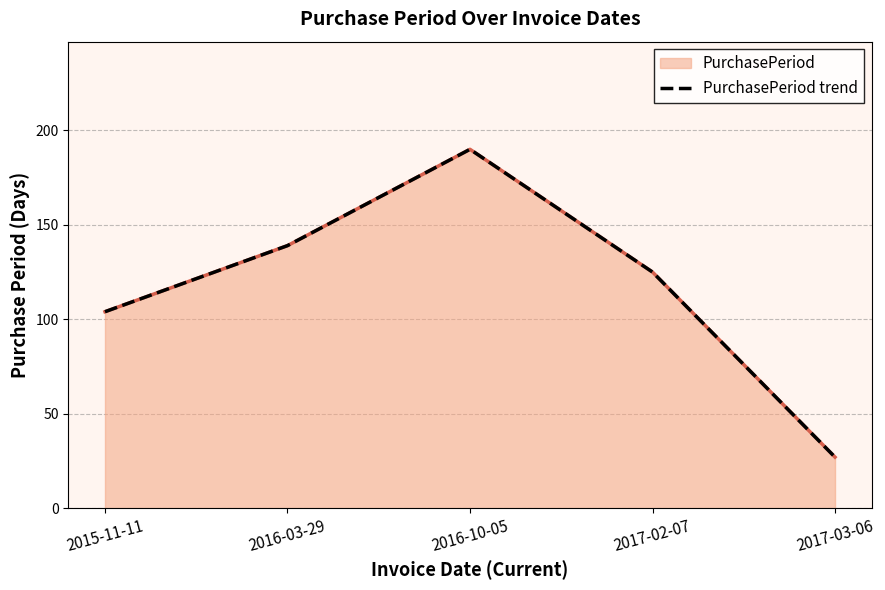

At which category does the chart reach its minimum across all series?

2017-03-06